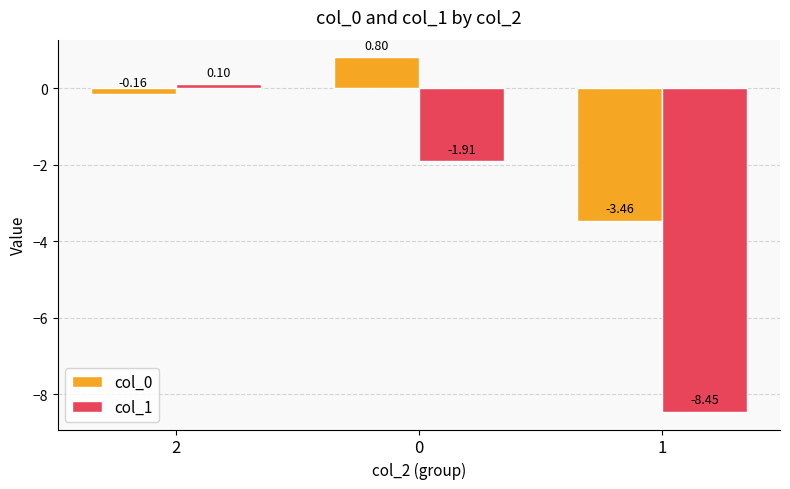

Are the bars horizontal?

No